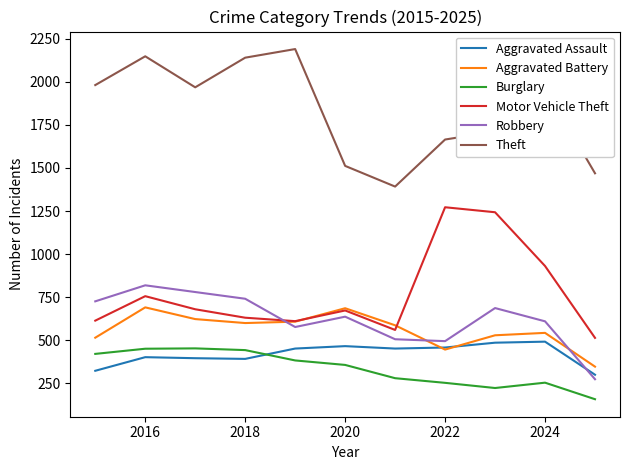

What is the highest value of the Burglary series?

453